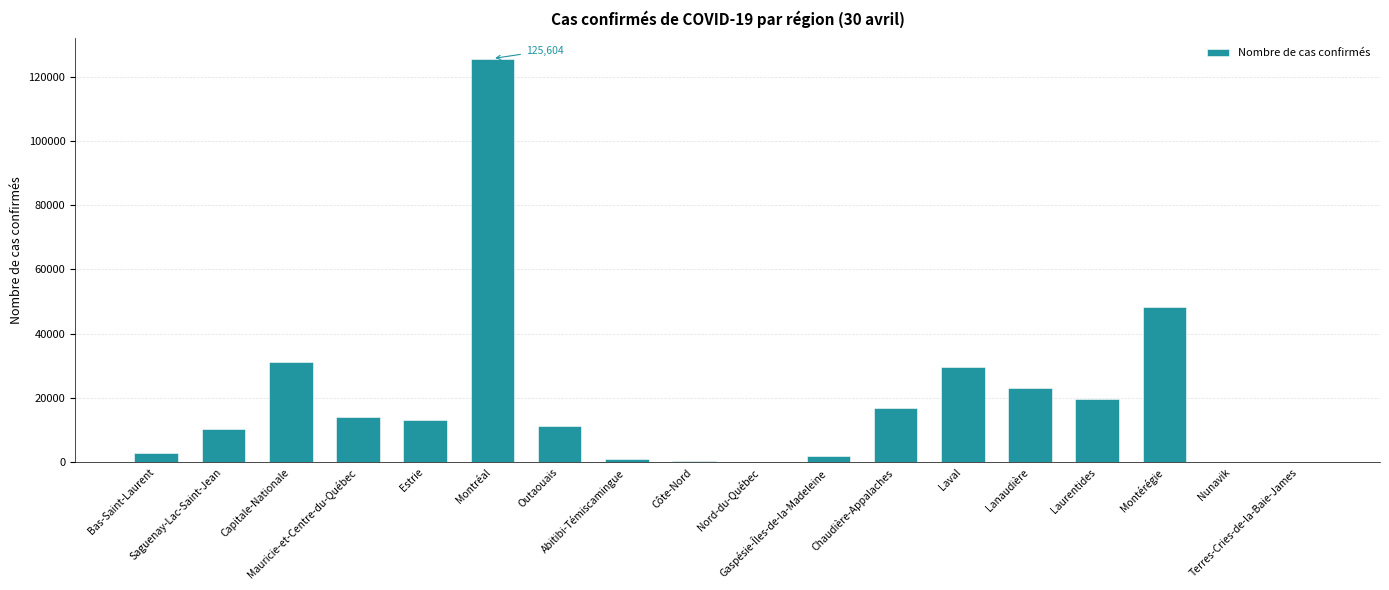

What is the maximum value shown in the chart?

125604